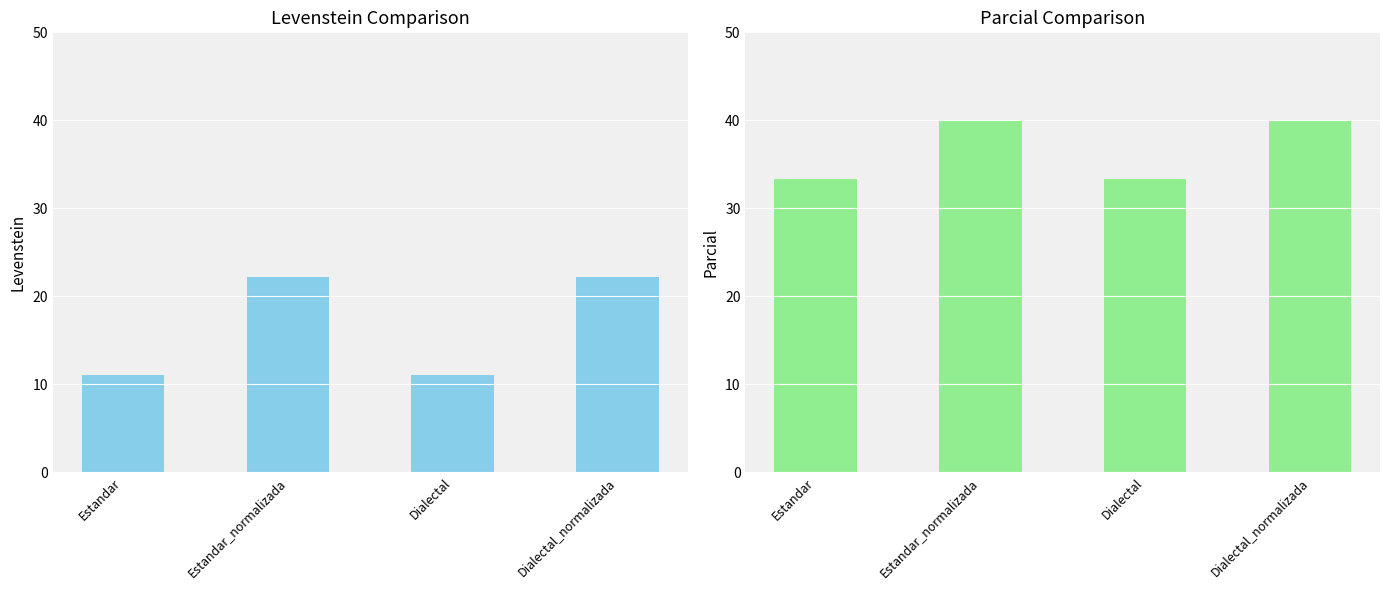

Is it true that Parcial equals 14.0 at Estandar?

False